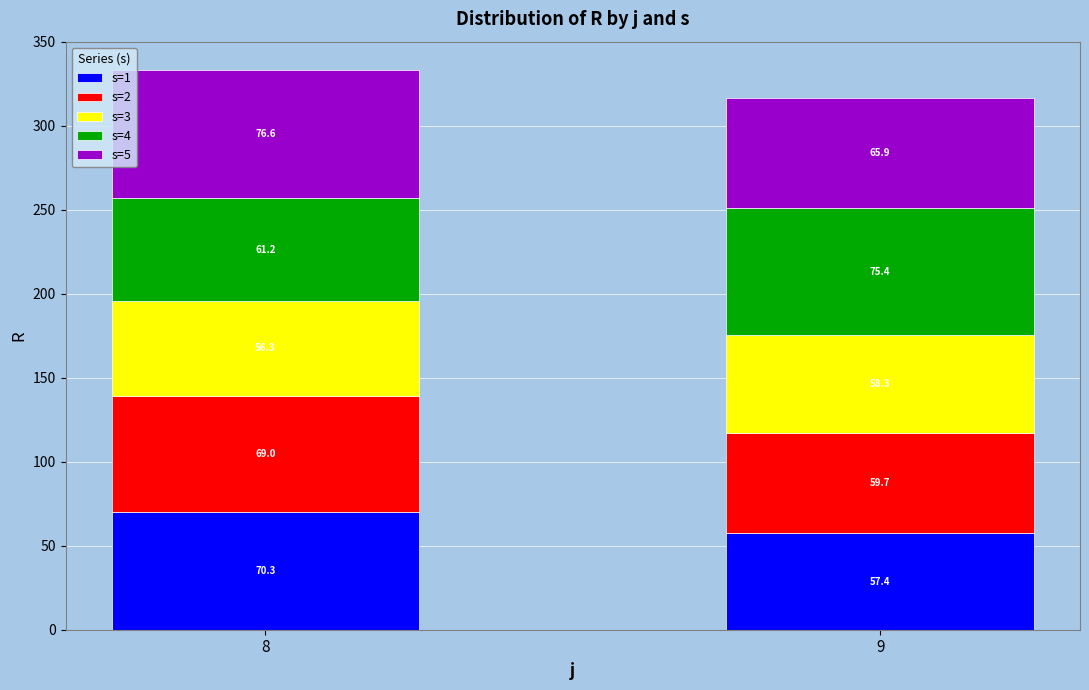

Reading left to right, what are the values for s=1?

8=70.3	9=57.4